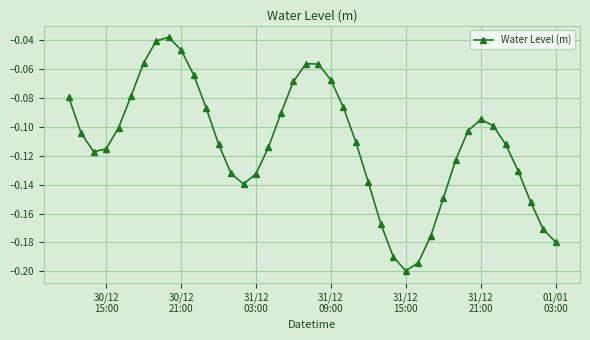

What is the sum of all values?

-4.5